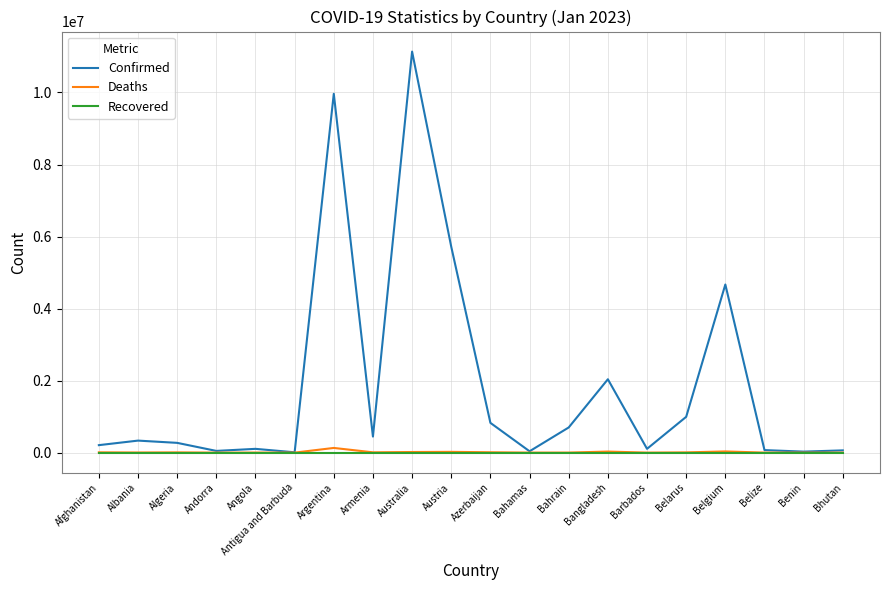

At which category is the sum across all series the highest?

Australia